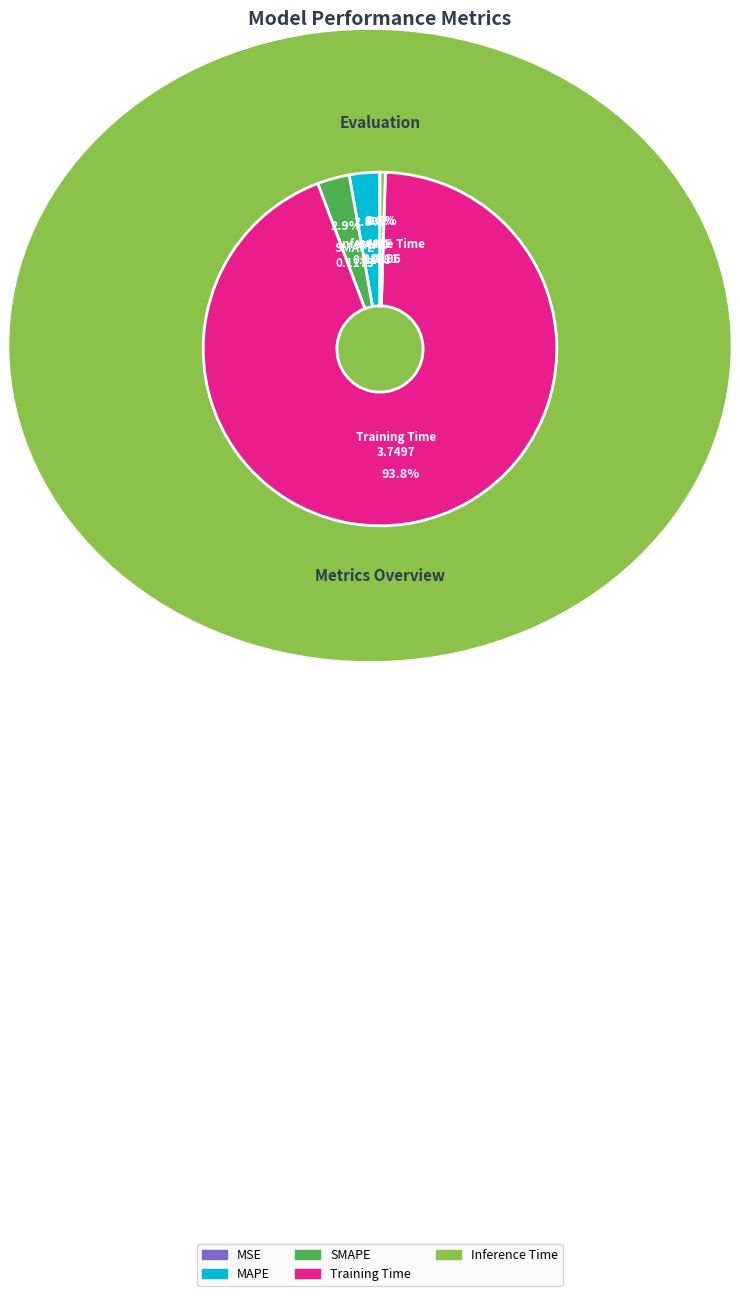

Is there a majority slice in this chart?

Yes